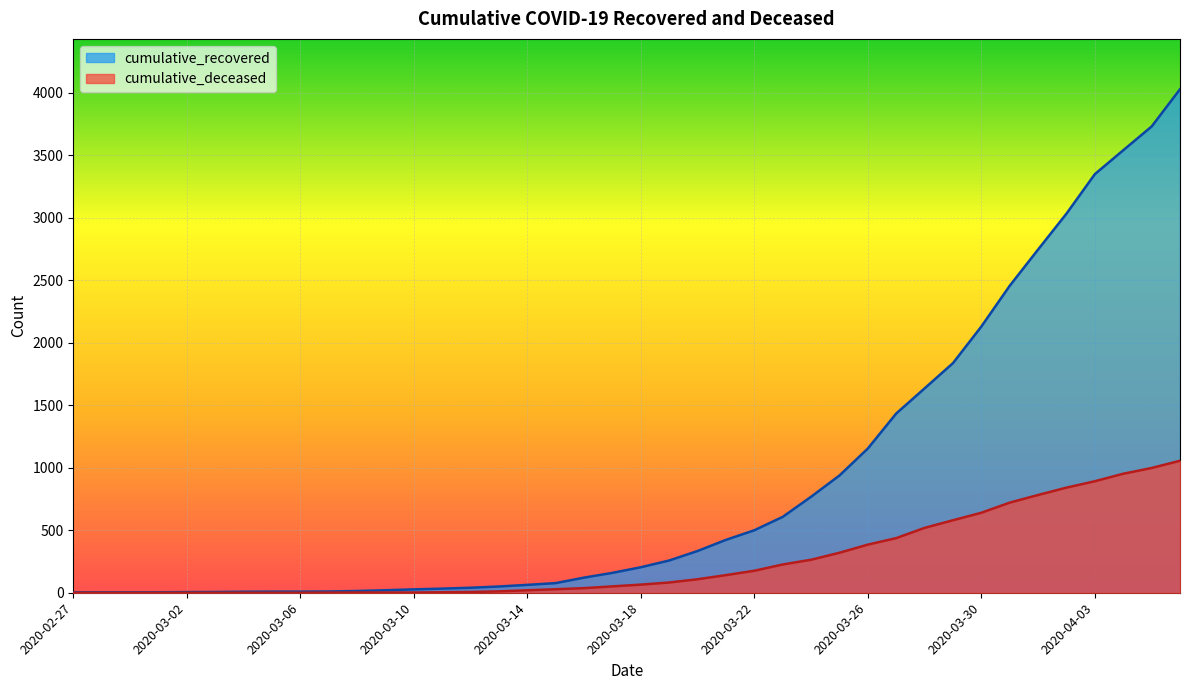

True or false: cumulative_deceased and cumulative_recovered cross at least once.

False